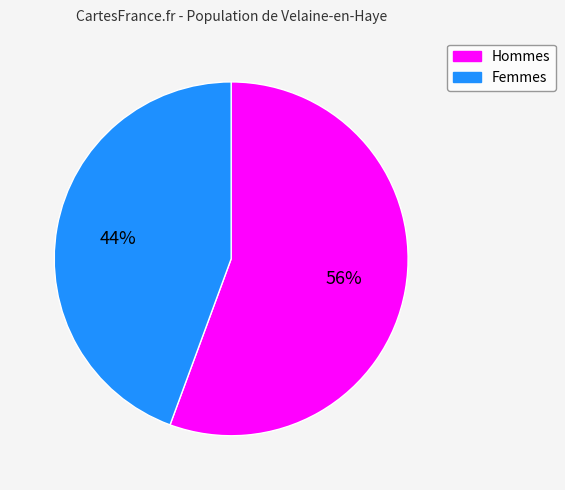

To the nearest percent, what is the average slice percentage?

50%